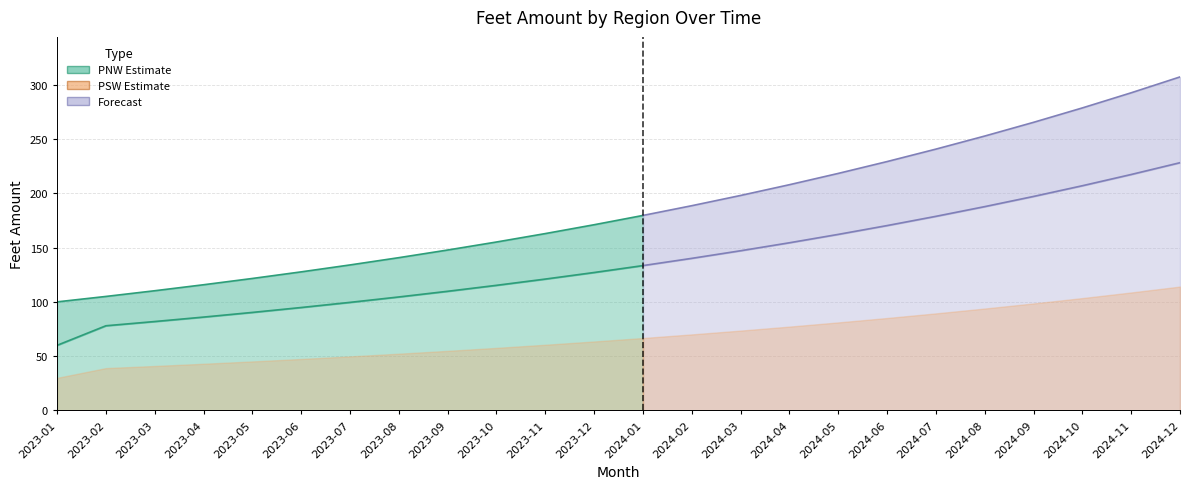

True or false: PNW and PSW cross at least once.

False